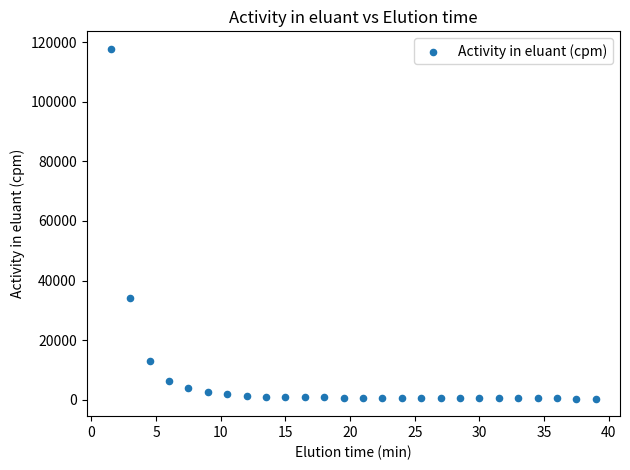

What is the range of Y values (max minus min)?

117376.4